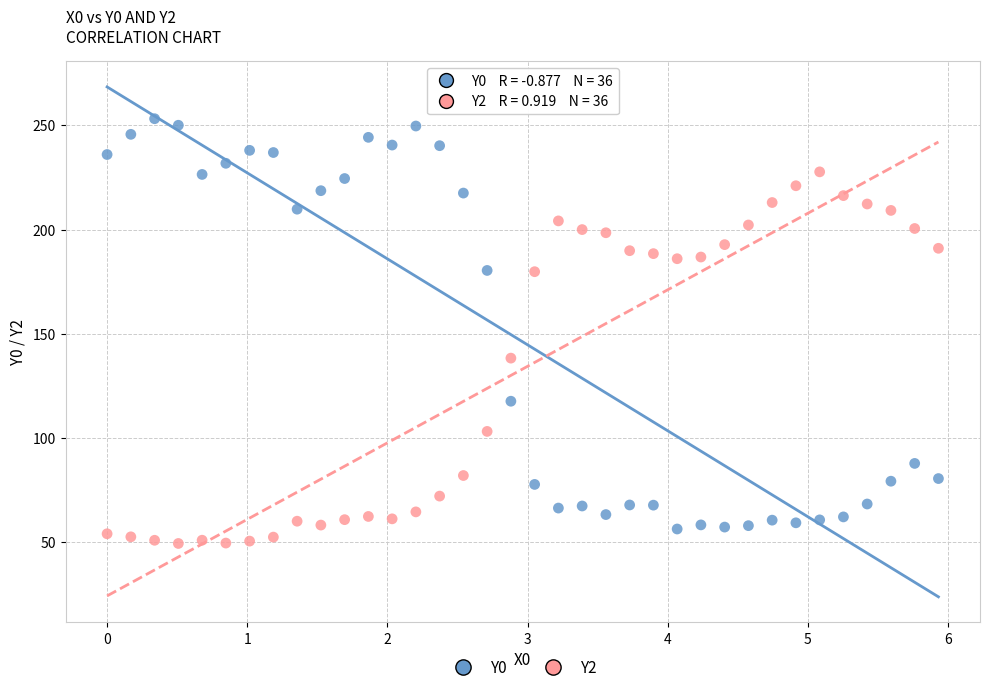

What is the X range (max minus min) for the scatter plot?

5.9